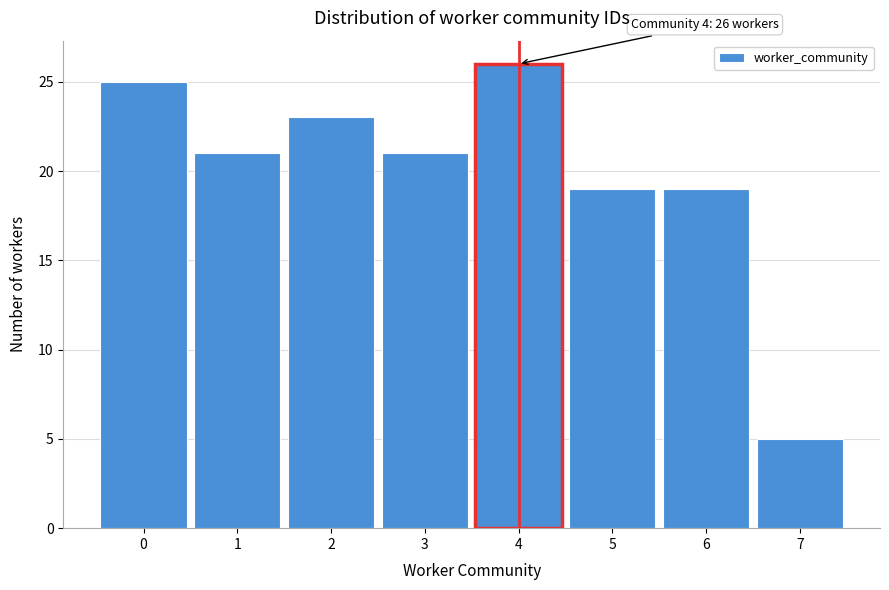

Which range on the x-axis has the tallest bar?

3.5 to 4.5